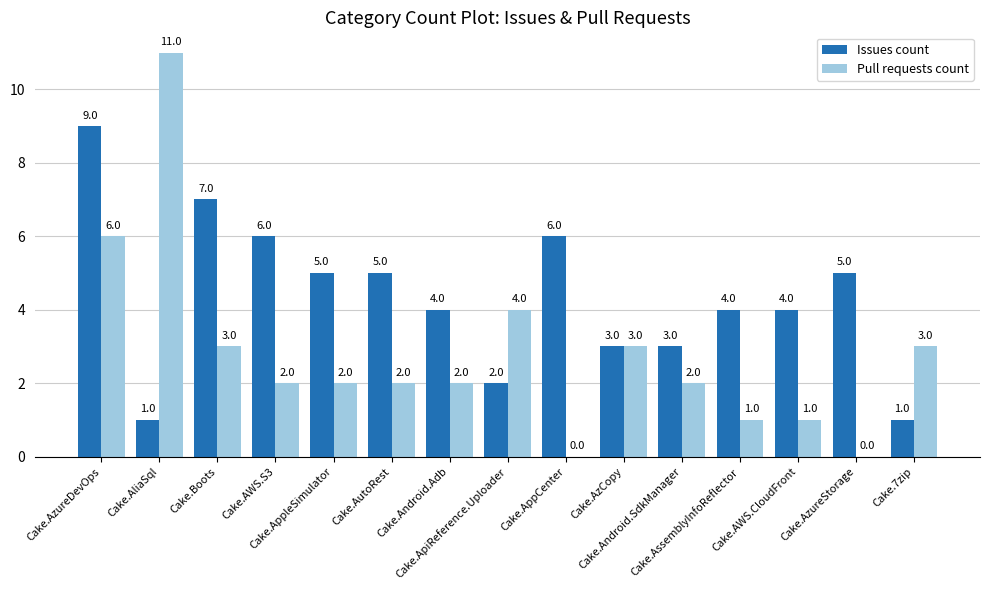

What is the greatest value displayed?

11